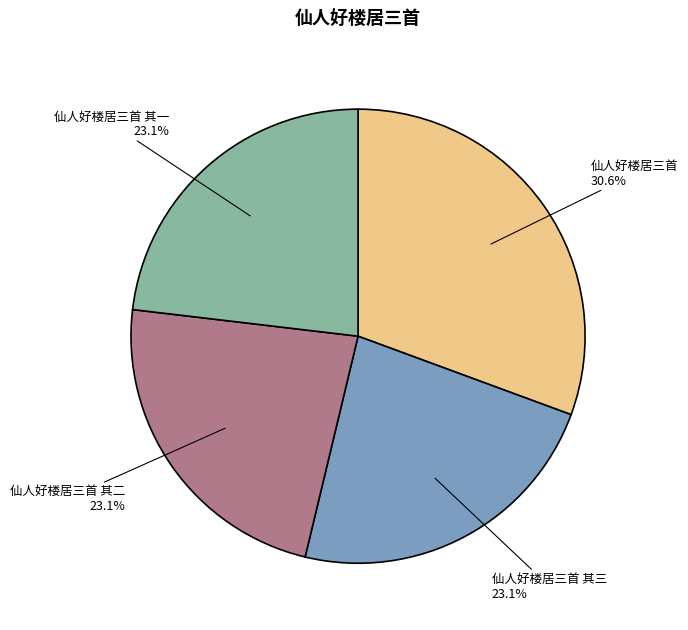

Approximately how many times larger is the value at 仙人好楼居三首 其三 compared to 仙人好楼居三首 其一?

1.0